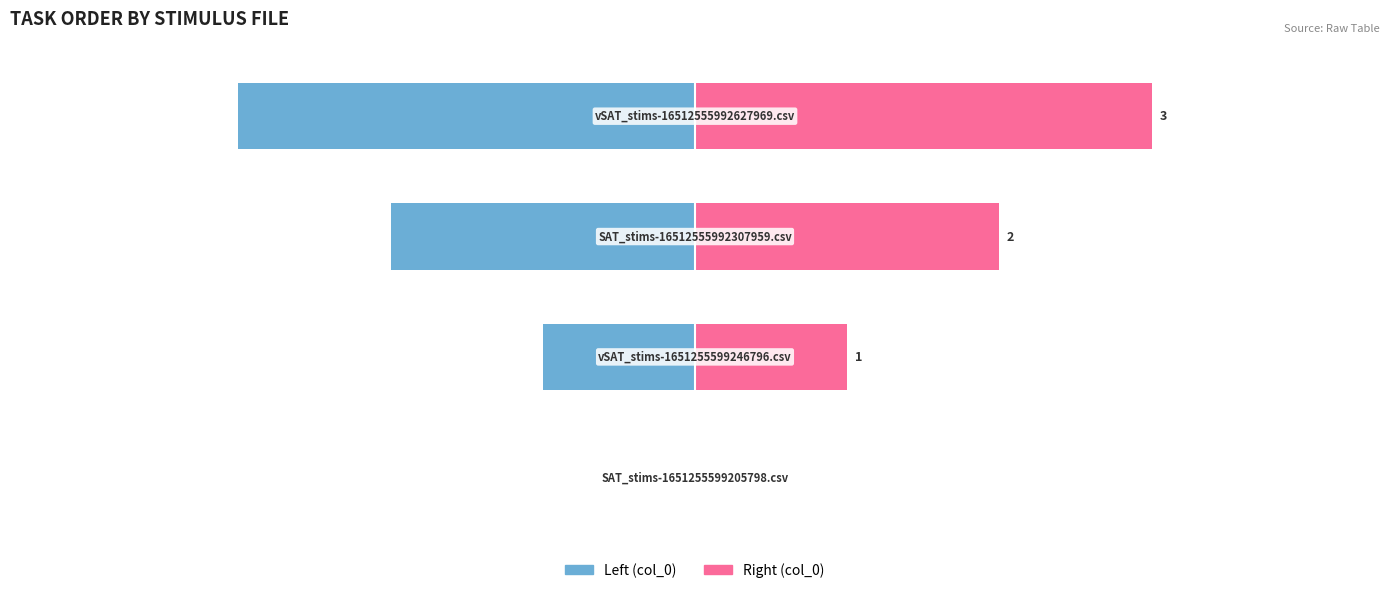

How many groups of bars are there?

4